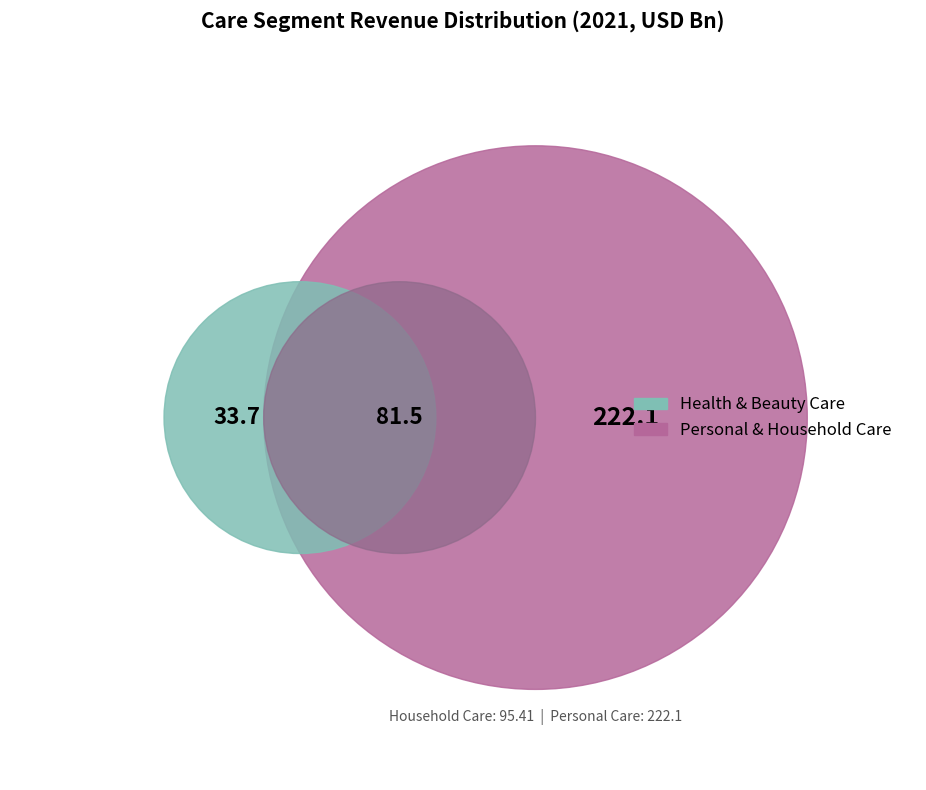

Is Personal Care the majority of the pie?

Yes